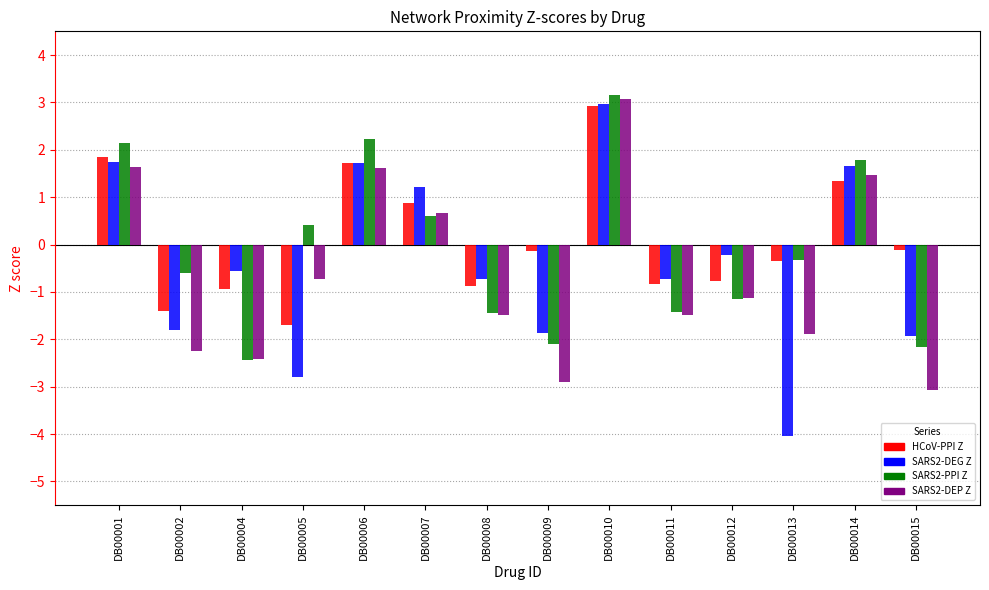

The SARS2-DEG Z series shows -0.4 at DB00008. True or false?

False